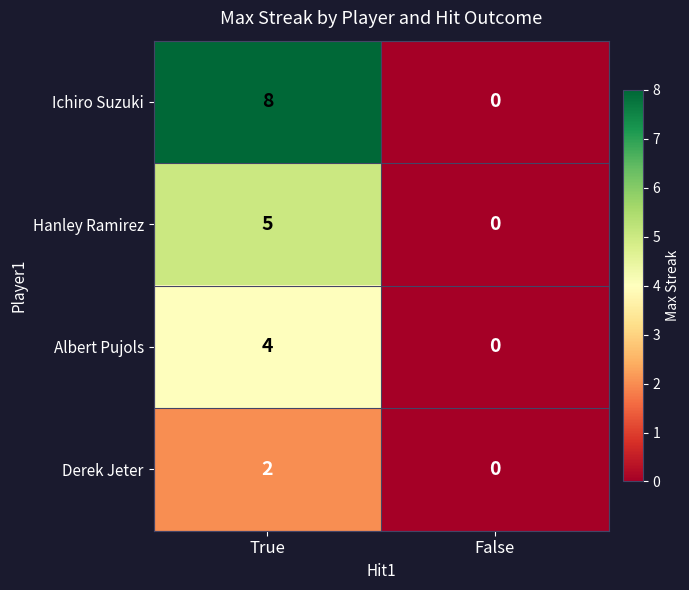

Reading left to right, transcribe all the data shown in this chart.

Ichiro Suzuki: 8	0
Hanley Ramirez: 5	0
Albert Pujols: 4	0
Derek Jeter: 2	0